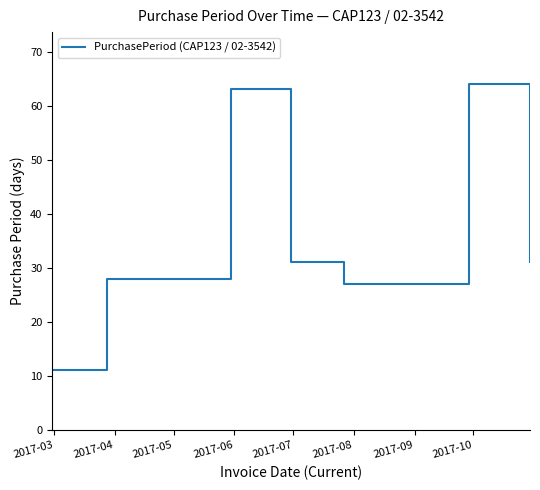

How many interior local peaks (higher than both neighbors) does the data have?

2